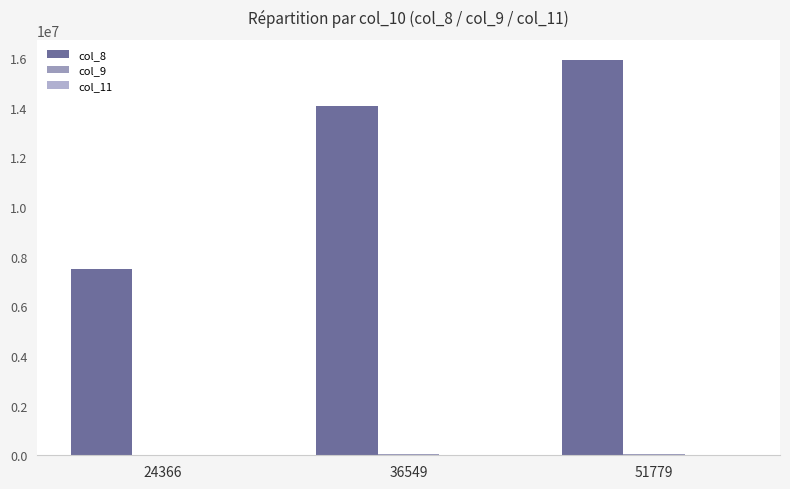

Read the col_11 value at 51779, to the nearest 10.

6300